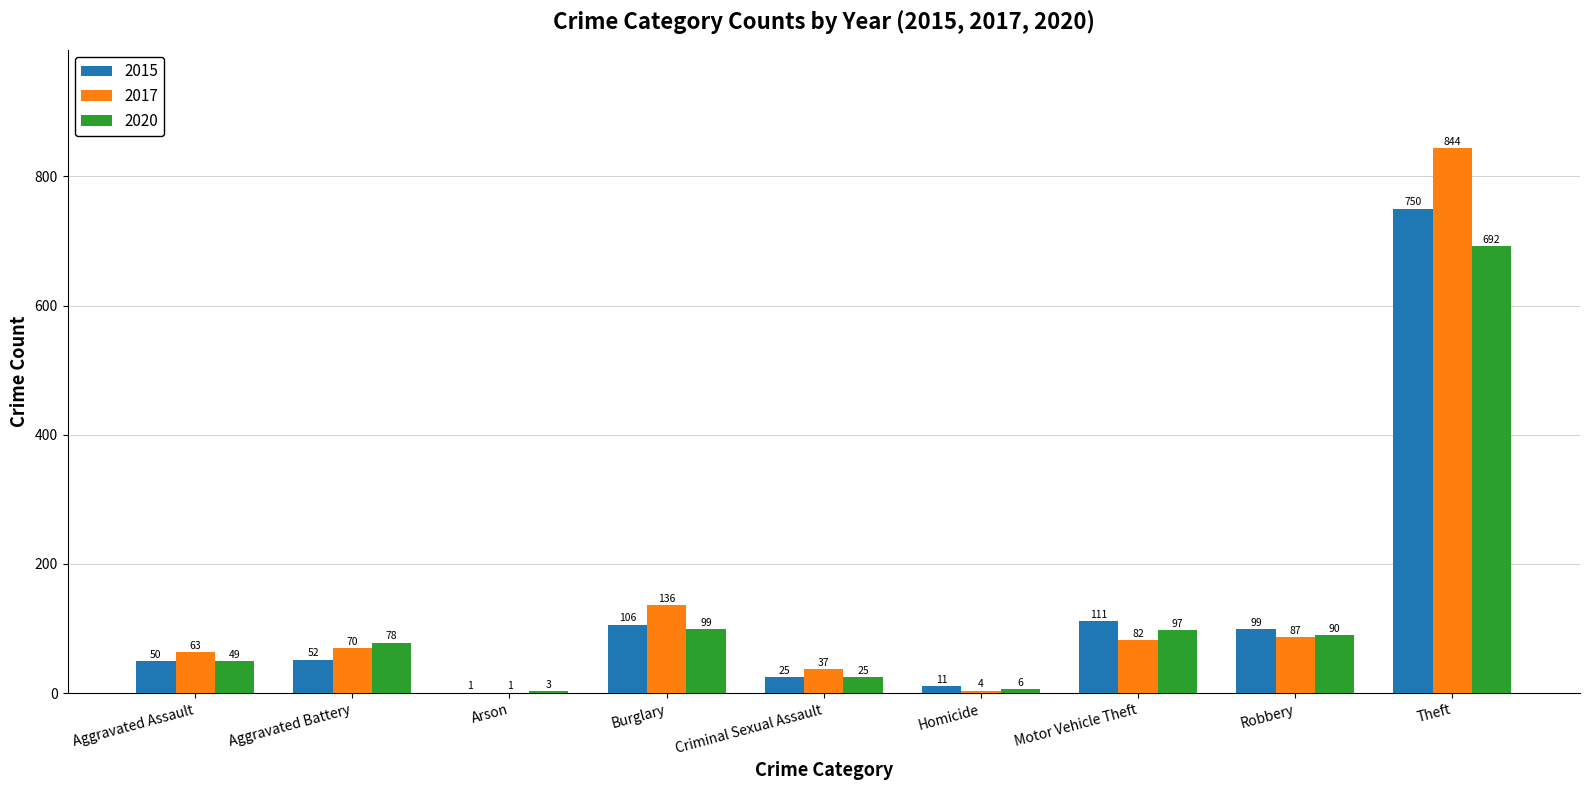

Does the chart contain stacked bars?

No